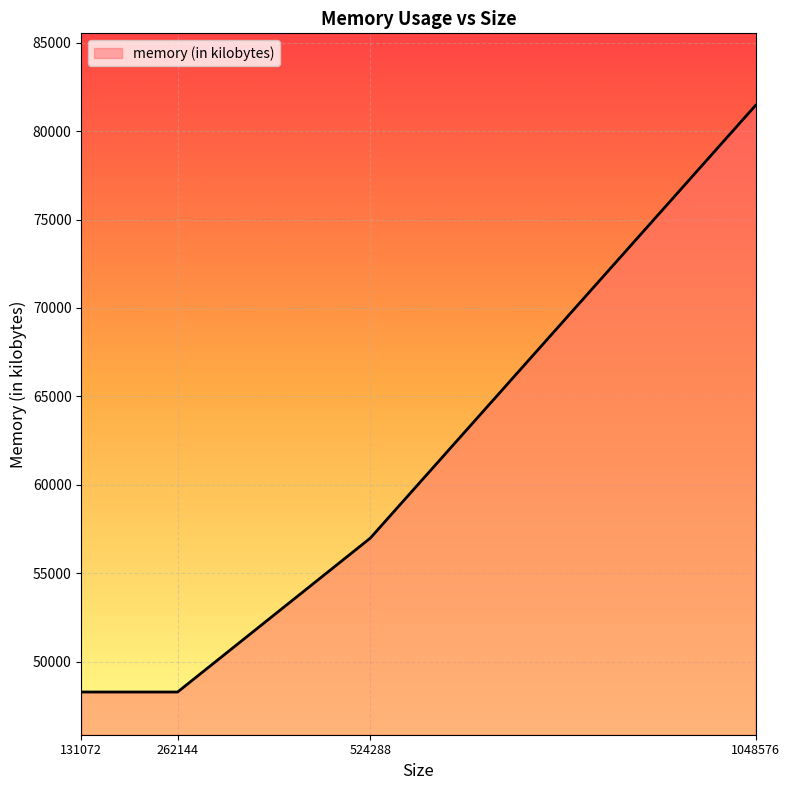

Reading left to right, extract all data points from this chart.

131072=48288	262144=48288	524288=56984	1048576=81452